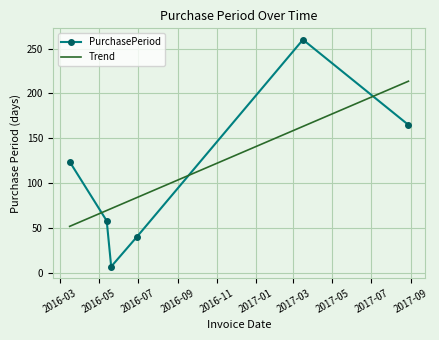

Rank the series by their maximum value, from highest to lowest.

PurchasePeriod, Trend